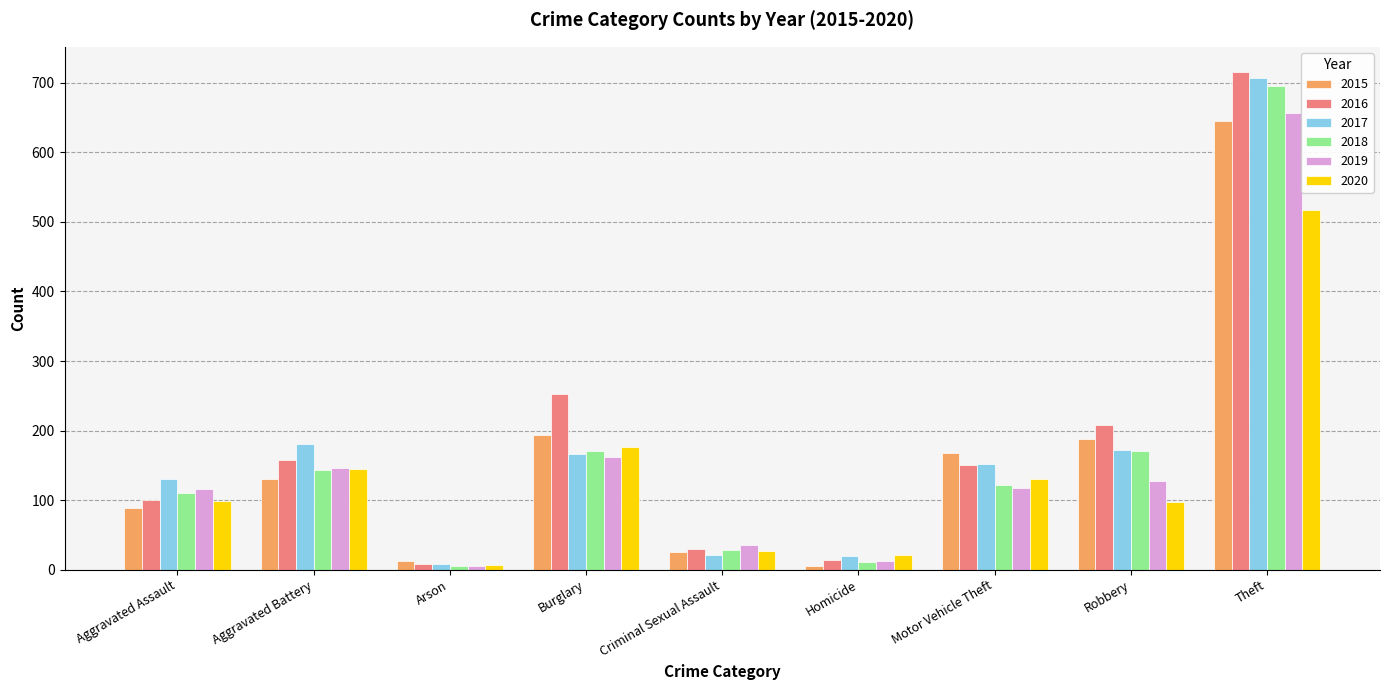

What is the sum of the 2016 values at Motor Vehicle Theft and Homicide?

165